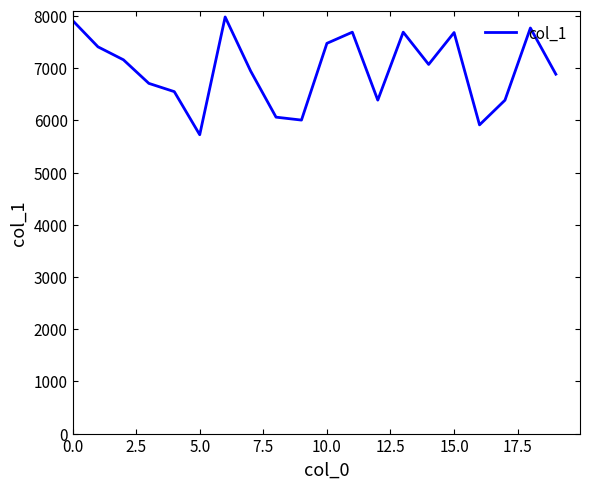

What is the difference between the maximum and minimum values?

2256